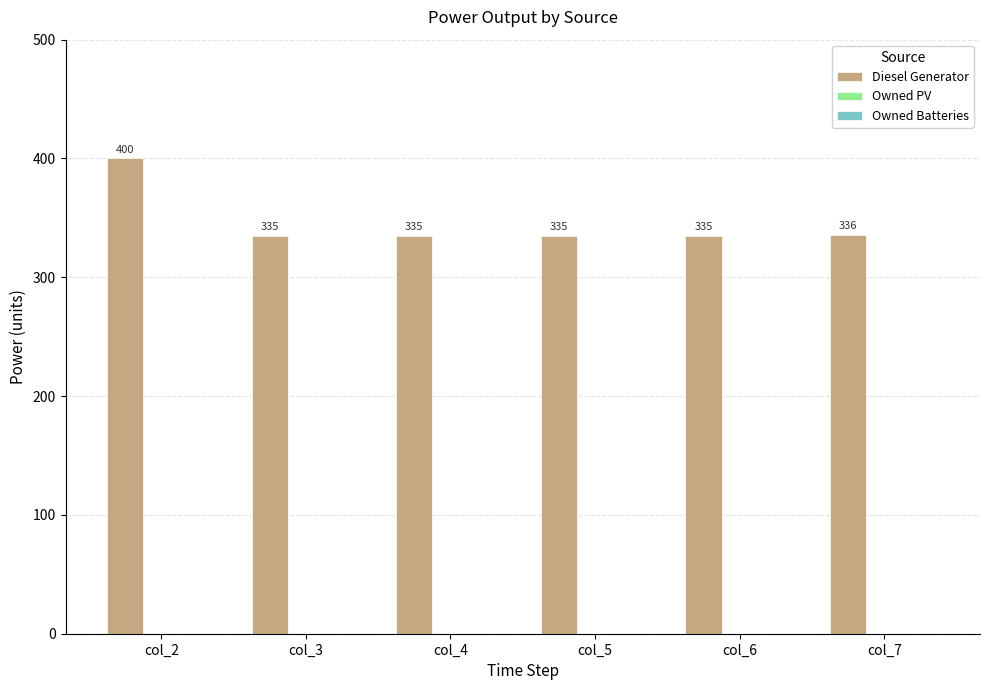

What is the value of the 2nd bar from the left?

335